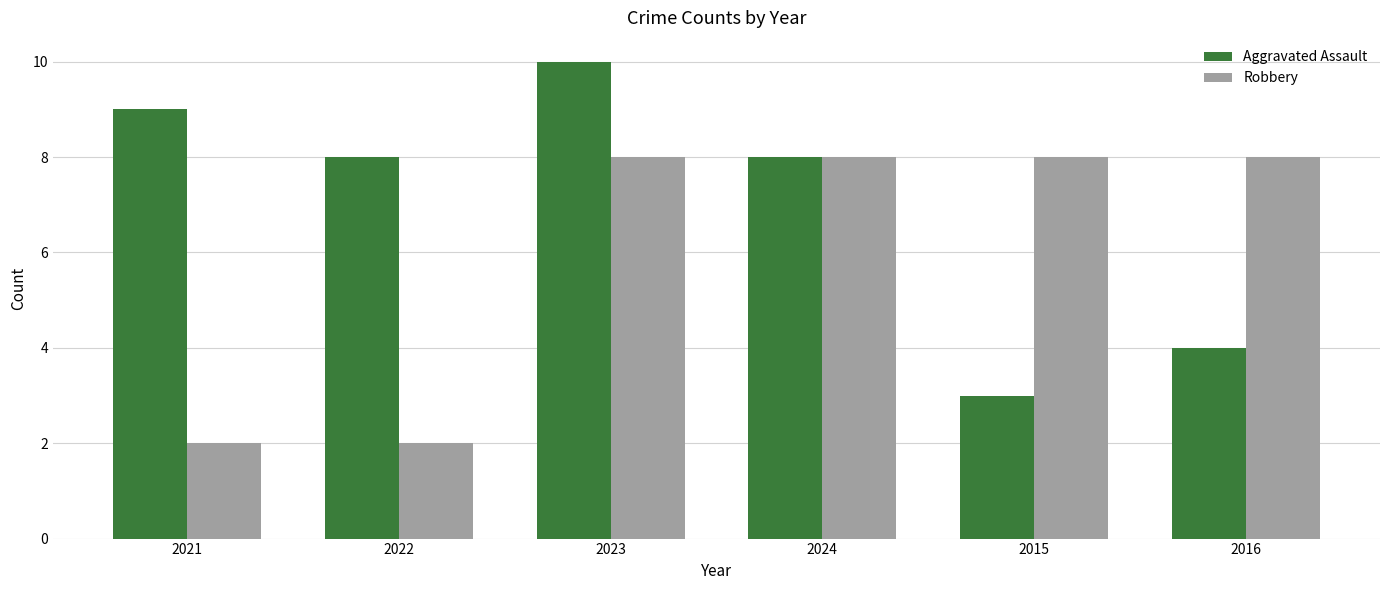

What is the total value across all series at 2022?

10